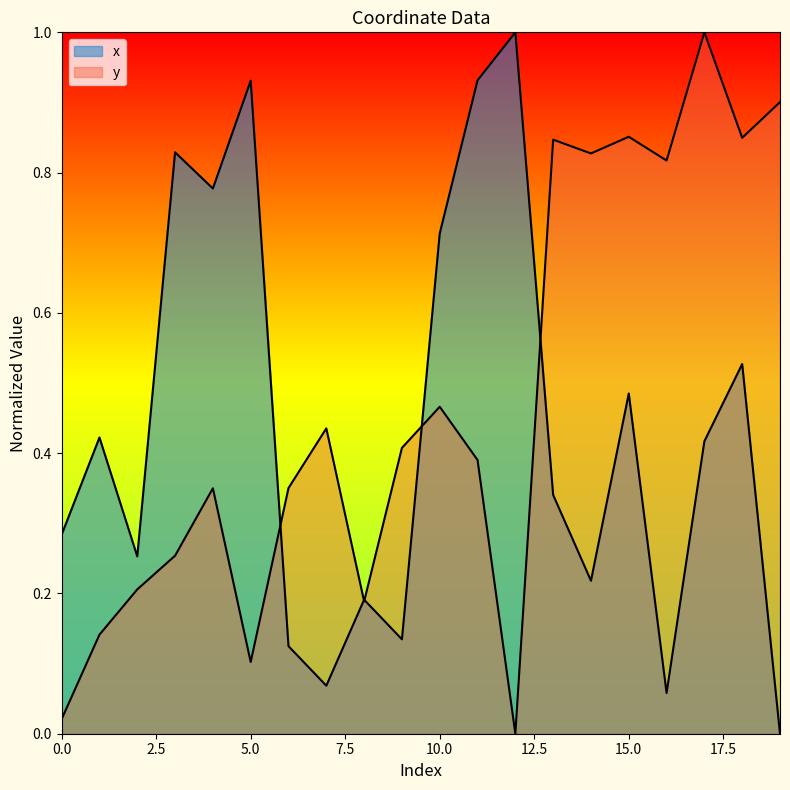

At which category is the sum across all series the highest?

17